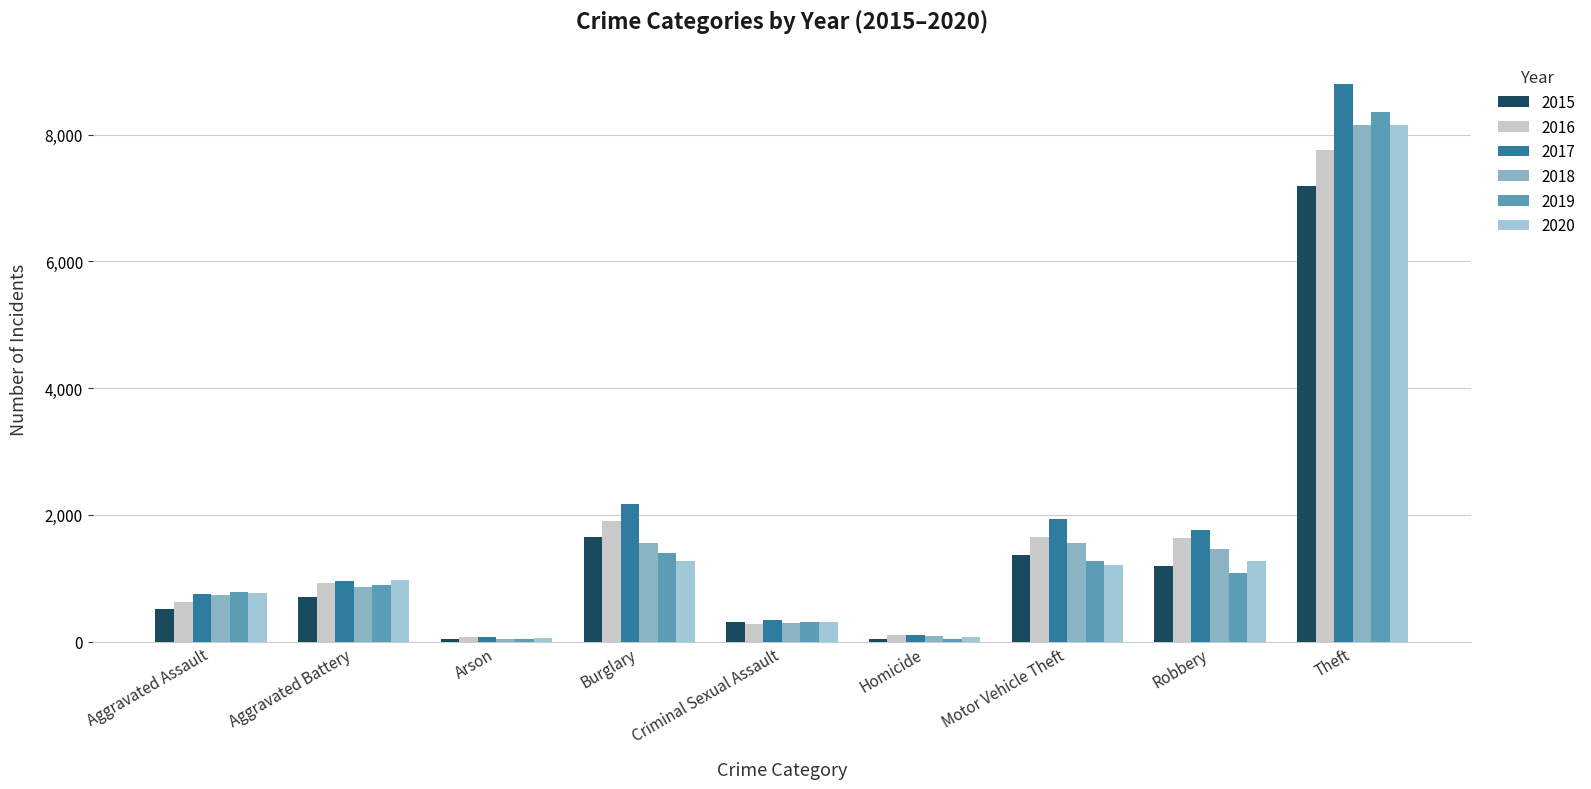

What is the label of the 8th bar from the right?

Aggravated Battery